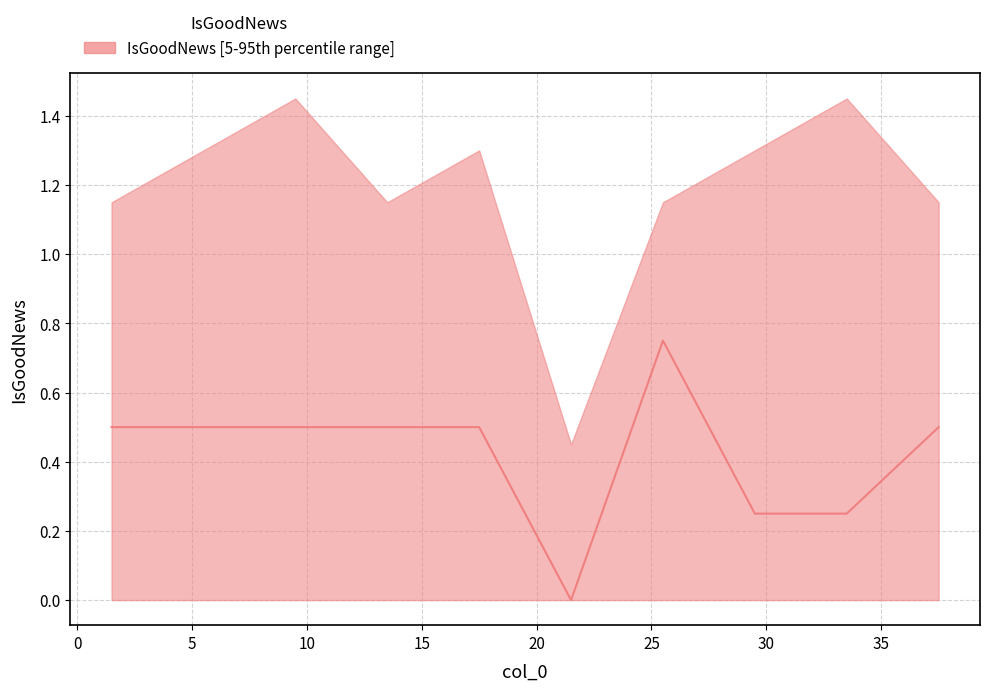

How many data points in median are less than 1?

10